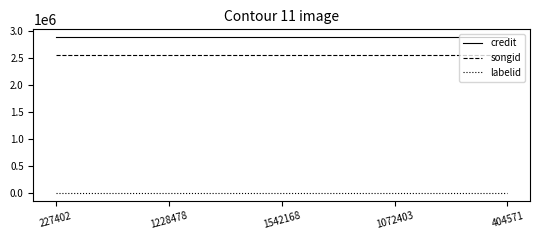

What is the approximate value of credit at 227402?

2883337